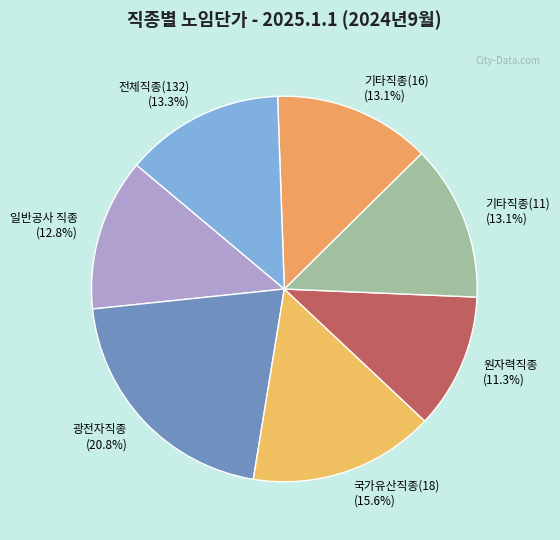

Which has a higher value, 기타직종(11) or 국가유산직종(18)?

국가유산직종(18)